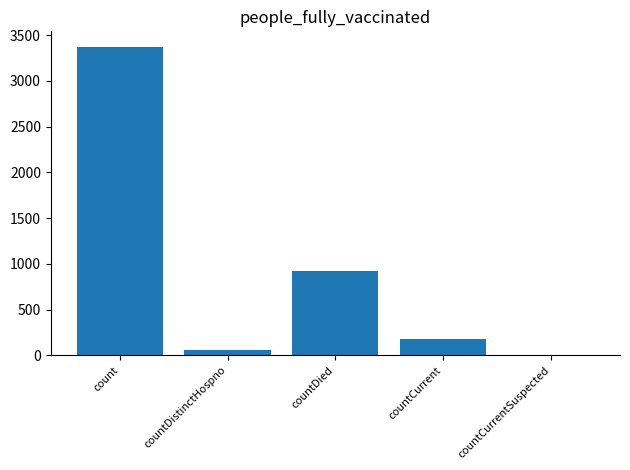

Reading left to right, list all the values displayed in this chart.

3374	61	927	174	0